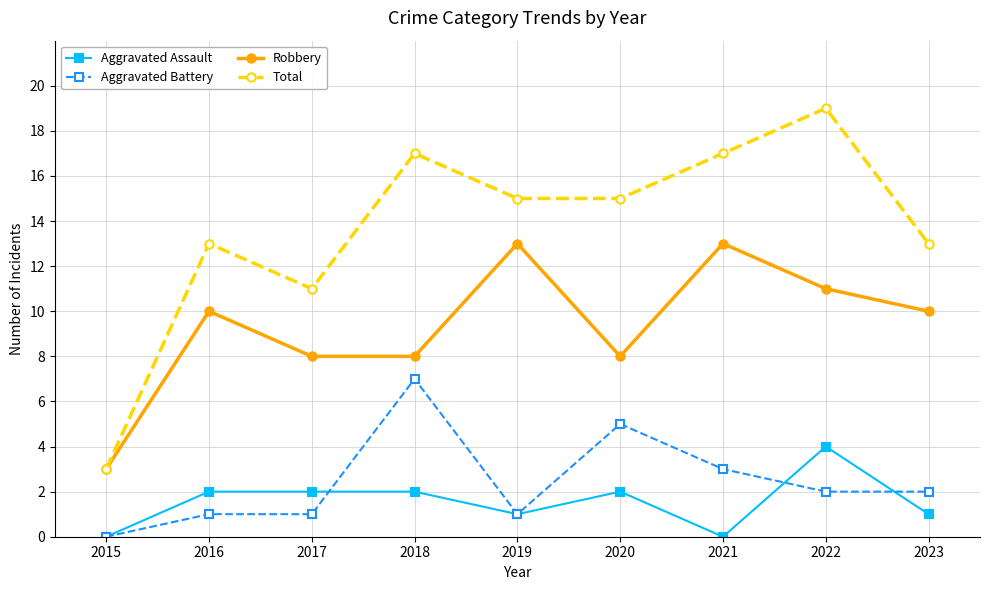

How many values in the Aggravated Assault series are below 2?

4